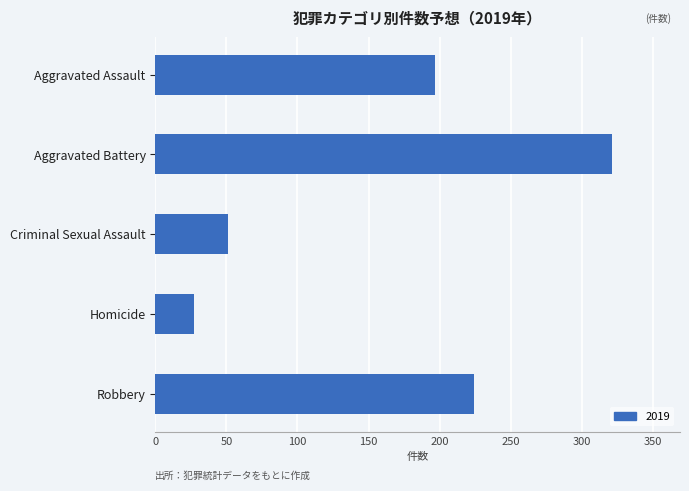

What is the change in value from Homicide to Robbery?

+197